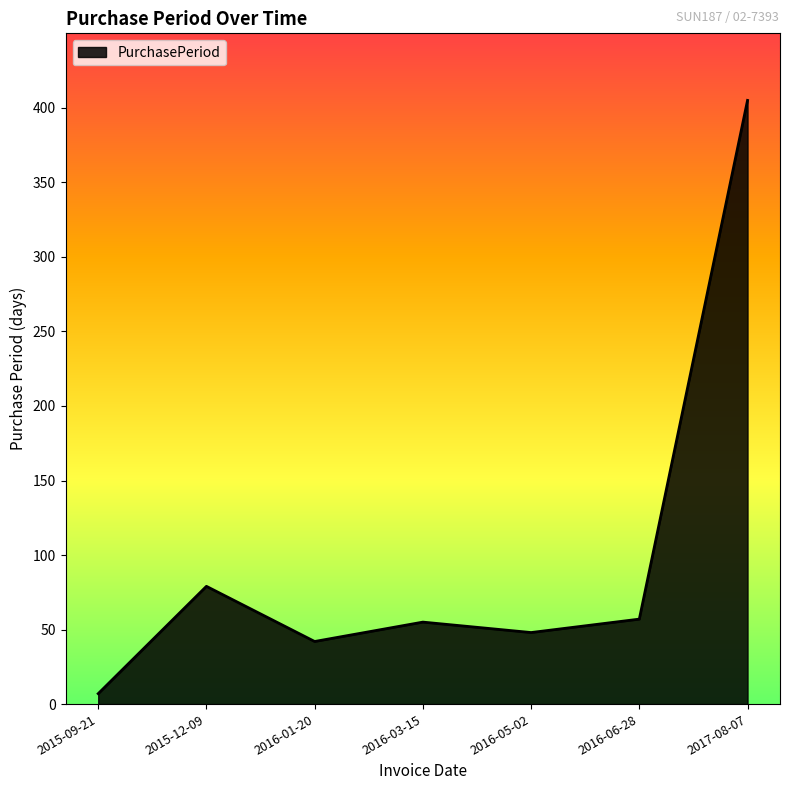

How many interior local valleys (lower than both neighbors) does the data have?

2